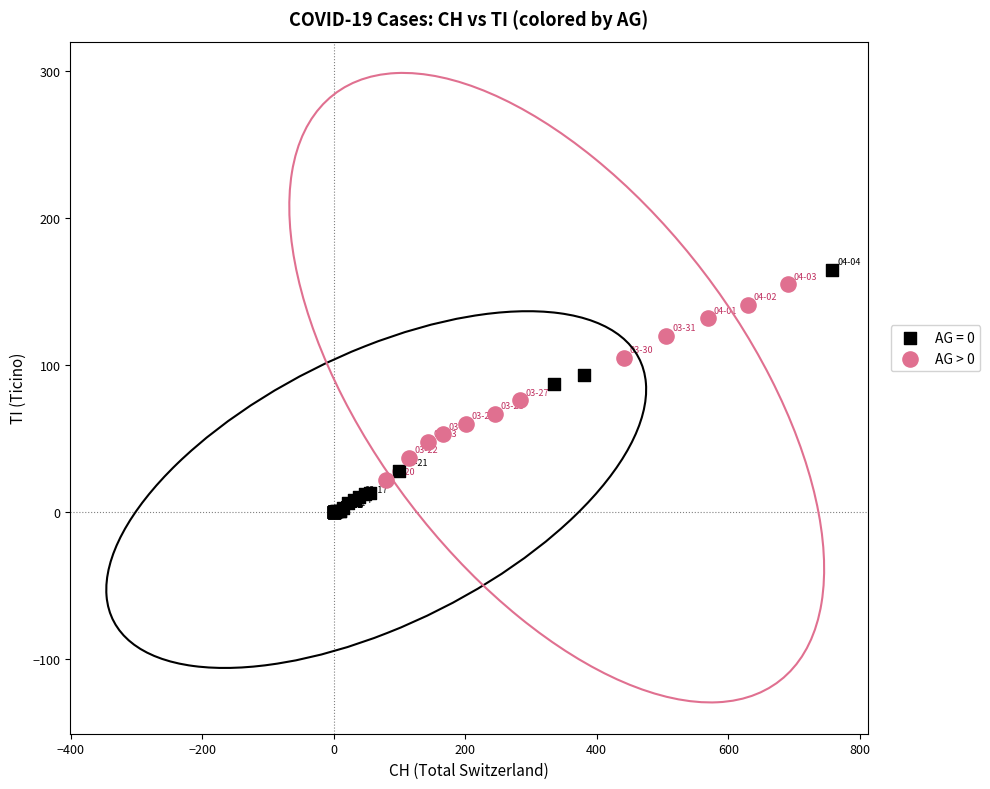

Which series reaches the minimum Y coordinate?

AG = 0